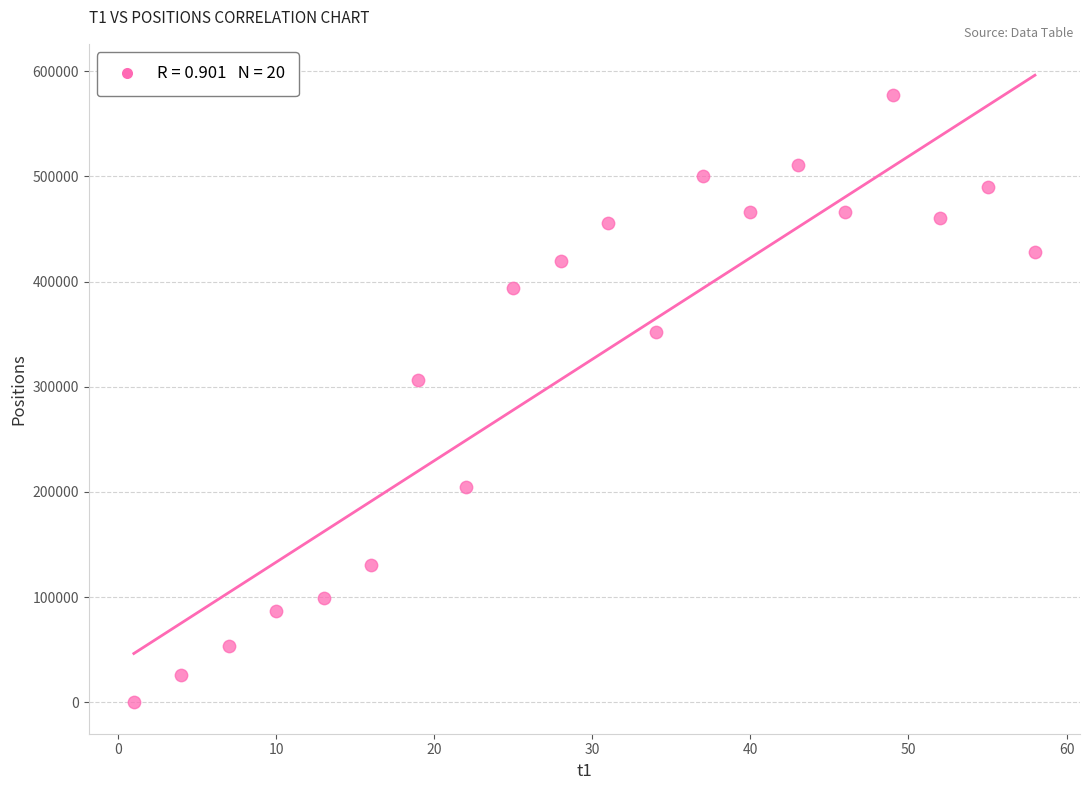

What Y value in the scatter plot is closest to 288511?

305940.4